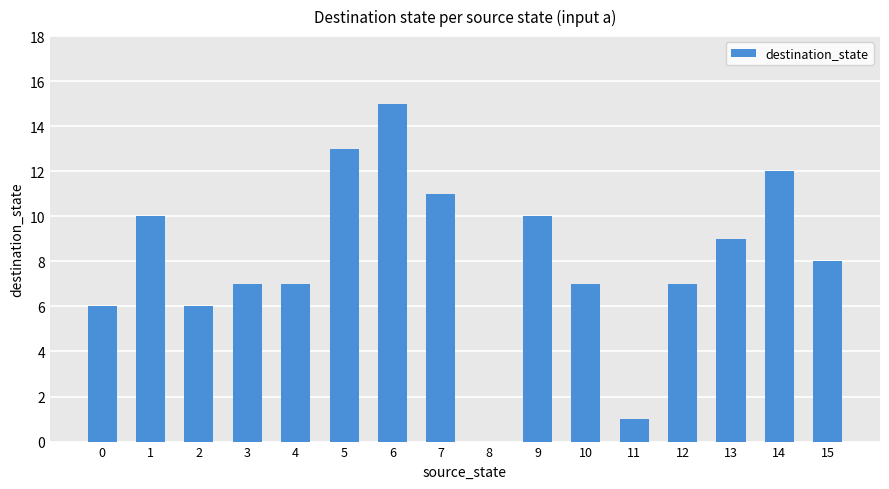

True or false: the data shows 10 at 9.

True